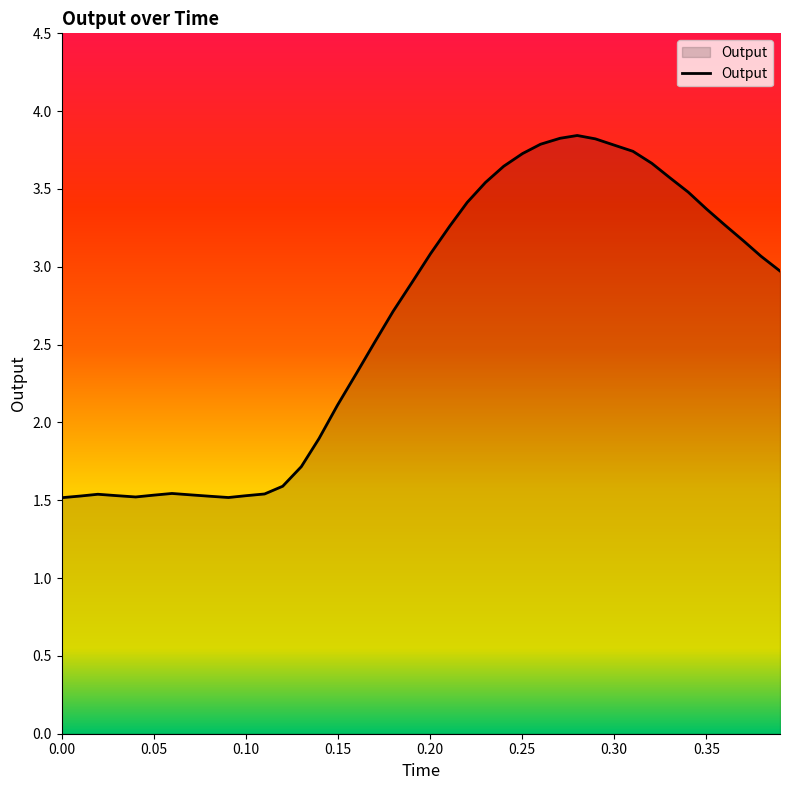

What is the greatest value displayed?

3.8